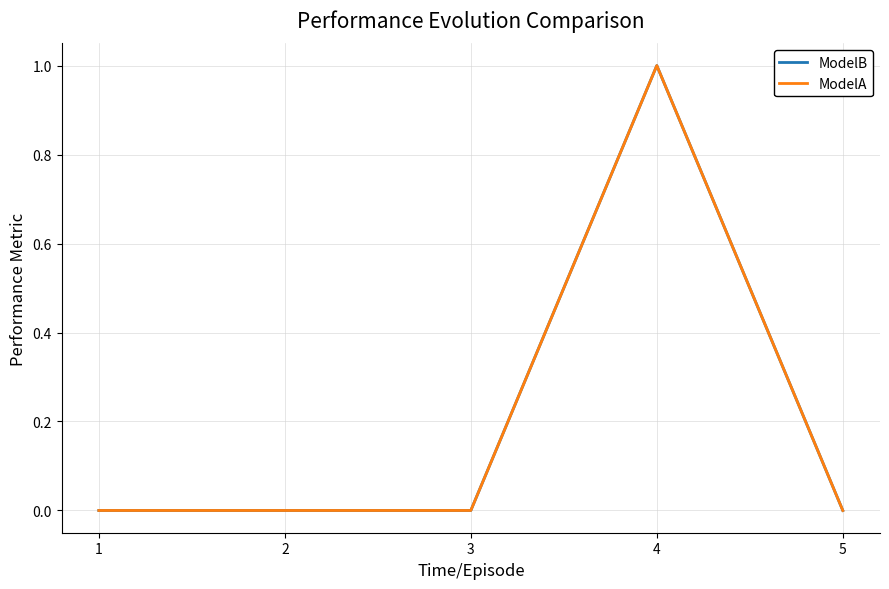

Does the chart display data point markers on the line(s)?

No